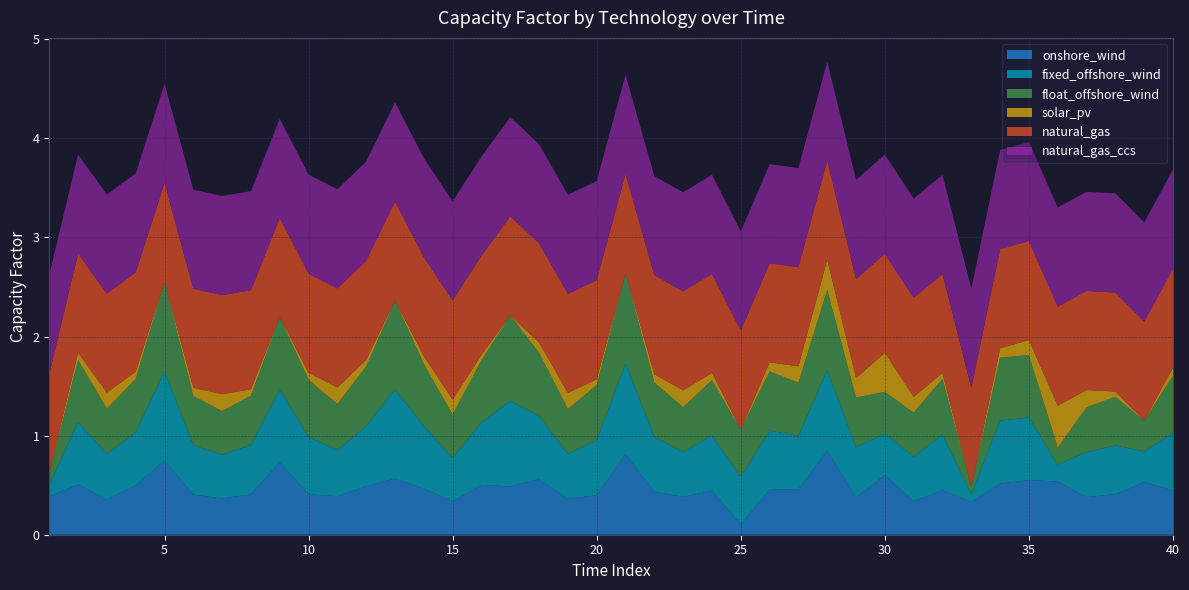

Reading left to right, what are all the values shown in this chart?

onshore_wind: 1=0.4	2=0.5	3=0.4	4=0.5	5=0.7	6=0.4	7=0.4	8=0.4	9=0.7	10=0.4	11=0.4	12=0.5	13=0.6	14=0.5	15=0.3	16=0.5	17=0.5	18=0.6	19=0.4	20=0.4	21=0.8	22=0.4	23=0.4	24=0.4	25=0.1	26=0.5	27=0.5	28=0.8	29=0.4	30=0.6	31=0.3	32=0.4	33=0.3	34=0.5	35=0.6	36=0.5	37=0.4	38=0.4	39=0.5	40=0.4
fixed_offshore_wind: 1=0.1	2=0.6	3=0.5	4=0.5	5=0.9	6=0.5	7=0.4	8=0.5	9=0.7	10=0.6	11=0.5	12=0.6	13=0.9	14=0.6	15=0.4	16=0.6	17=0.9	18=0.6	19=0.5	20=0.6	21=0.9	22=0.6	23=0.5	24=0.6	25=0.5	26=0.6	27=0.5	28=0.8	29=0.5	30=0.4	31=0.4	32=0.6	33=0.1	34=0.6	35=0.6	36=0.2	37=0.5	38=0.5	39=0.3	40=0.6
float_offshore_wind: 1=0.1	2=0.6	3=0.5	4=0.5	5=0.9	6=0.5	7=0.4	8=0.5	9=0.7	10=0.6	11=0.5	12=0.6	13=0.9	14=0.6	15=0.4	16=0.6	17=0.9	18=0.6	19=0.5	20=0.6	21=0.9	22=0.6	23=0.5	24=0.6	25=0.5	26=0.6	27=0.5	28=0.8	29=0.5	30=0.4	31=0.4	32=0.6	33=0.1	34=0.6	35=0.6	36=0.2	37=0.5	38=0.5	39=0.3	40=0.6
solar_pv: 1=0.0	2=0.1	3=0.2	4=0.1	5=0.0	6=0.1	7=0.2	8=0.1	9=0.0	10=0.1	11=0.2	12=0.1	13=0.0	14=0.1	15=0.2	16=0.1	17=0.0	18=0.1	19=0.2	20=0.1	21=0.0	22=0.1	23=0.2	24=0.1	25=0.0	26=0.1	27=0.2	28=0.3	29=0.2	30=0.4	31=0.2	32=0.1	33=0.0	34=0.1	35=0.2	36=0.4	37=0.2	38=0.1	39=0.0	40=0.1
natural_gas: 1=1.0	2=1.0	3=1.0	4=1.0	5=1.0	6=1.0	7=1.0	8=1.0	9=1.0	10=1.0	11=1.0	12=1.0	13=1.0	14=1.0	15=1.0	16=1.0	17=1.0	18=1.0	19=1.0	20=1.0	21=1.0	22=1.0	23=1.0	24=1.0	25=1.0	26=1.0	27=1.0	28=1.0	29=1.0	30=1.0	31=1.0	32=1.0	33=1.0	34=1.0	35=1.0	36=1.0	37=1.0	38=1.0	39=1.0	40=1.0
natural_gas_ccs: 1=1.0	2=1.0	3=1.0	4=1.0	5=1.0	6=1.0	7=1.0	8=1.0	9=1.0	10=1.0	11=1.0	12=1.0	13=1.0	14=1.0	15=1.0	16=1.0	17=1.0	18=1.0	19=1.0	20=1.0	21=1.0	22=1.0	23=1.0	24=1.0	25=1.0	26=1.0	27=1.0	28=1.0	29=1.0	30=1.0	31=1.0	32=1.0	33=1.0	34=1.0	35=1.0	36=1.0	37=1.0	38=1.0	39=1.0	40=1.0